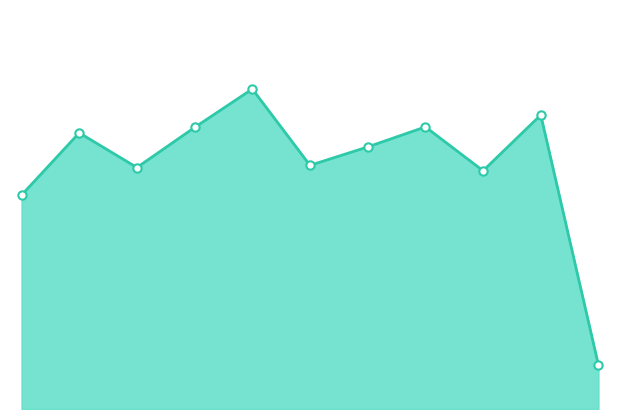

True or false: the data has more than 1 interior local peaks.

True